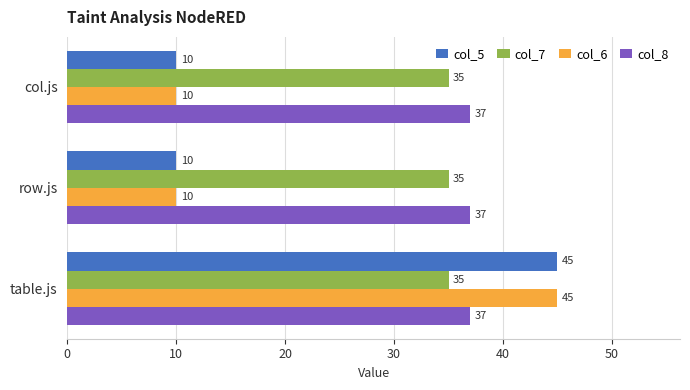

What is the highest value of the col_5 series?

45